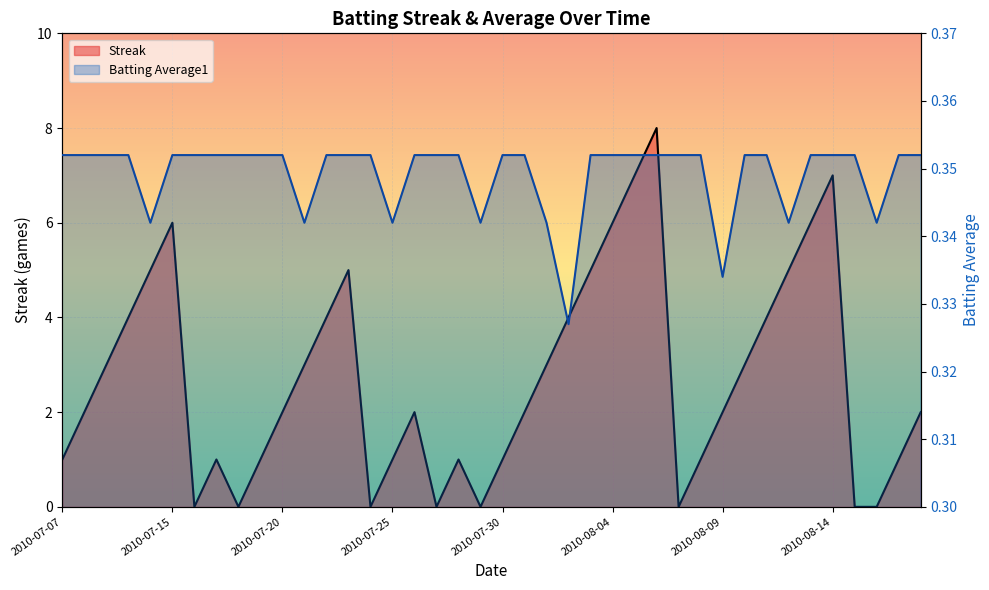

The value of Batting Average1 at 2010-07-17 is 0.4. True or false?

True